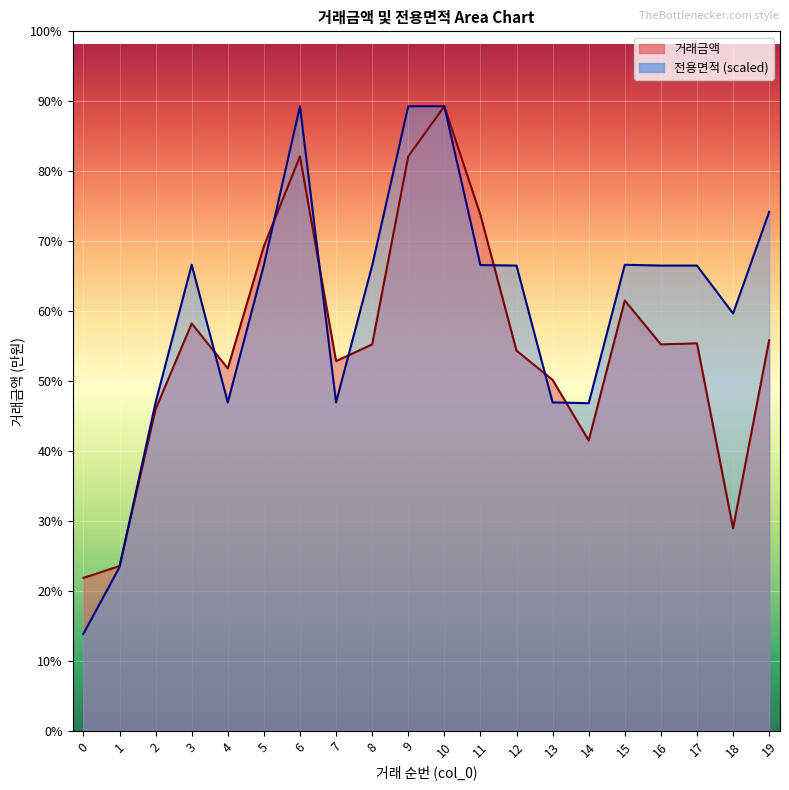

What is the sum of all 거래금액 values?

371408.0